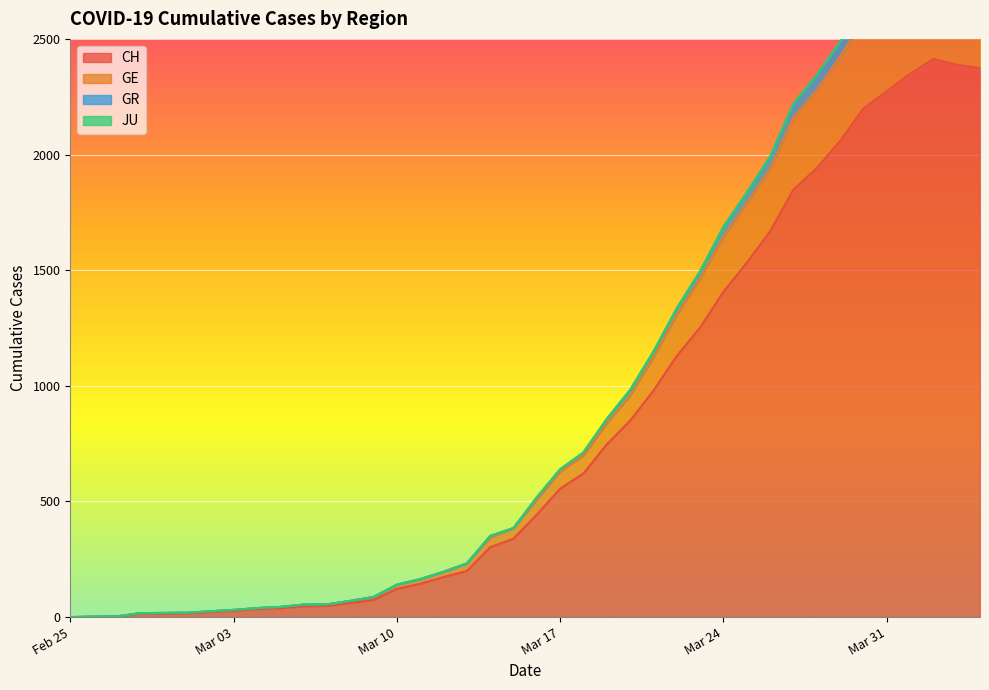

What is the maximum value for CH?

2413